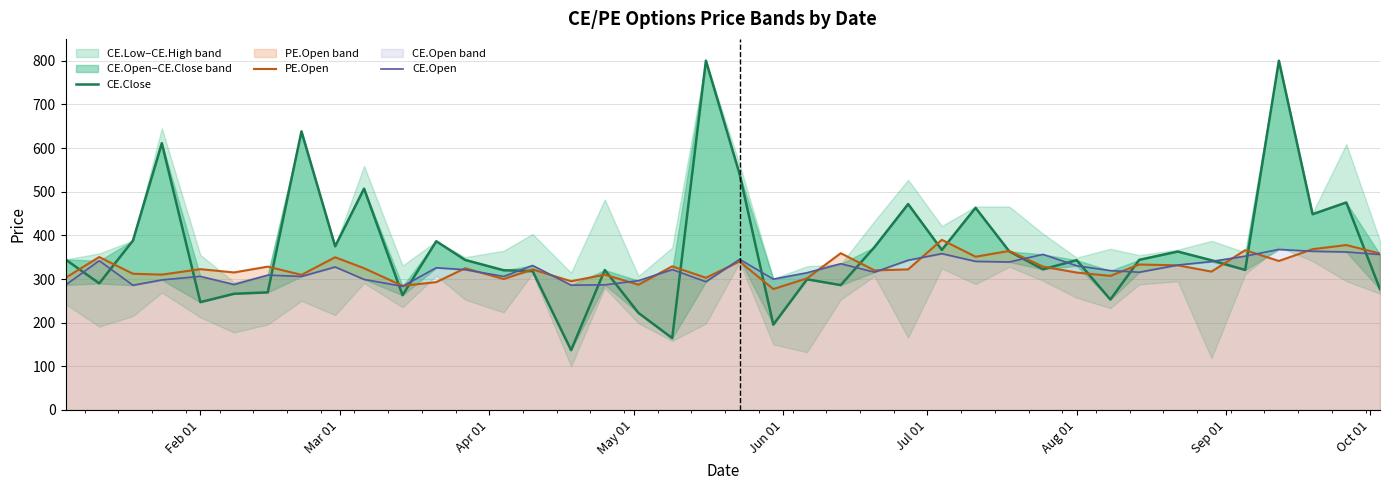

Reading right to left, list all the values displayed in this chart.

CE.Close: 276.7	475.3	448.4	800.0	320.7	342.9	362.9	343.9	252.9	343.2	322.1	363.4	463.1	366.7	471.6	372.9	286.1	299.2	195.4	540.3	800.0	164.6	222.2	320.6	137.1	318.2	320.0	343.6	386.5	262.9	507.0	374.9	638.0	269.4	266.1	247.0	611.1	387.9	290.0	344.6
PE.Open: 358.4	377.8	368.4	341.3	366.0	316.9	331.4	333.2	307.1	314.8	328.4	364.4	351.1	389.8	322.0	319.8	359.1	301.6	276.9	340.1	302.8	329.0	286.9	309.9	294.9	321.9	300.0	324.7	292.9	284.4	324.6	349.8	309.6	328.4	315.0	322.6	310.1	312.1	350.3	302.8
CE.Open: 356.1	361.9	363.6	367.8	352.4	339.9	332.1	315.6	319.1	330.4	356.4	339.0	340.4	358.1	343.0	315.6	335.0	314.4	299.8	345.1	293.8	321.6	296.2	286.6	285.9	331.0	305.9	321.3	325.8	283.2	299.1	327.6	305.9	308.9	287.4	306.1	297.9	285.7	341.9	286.2